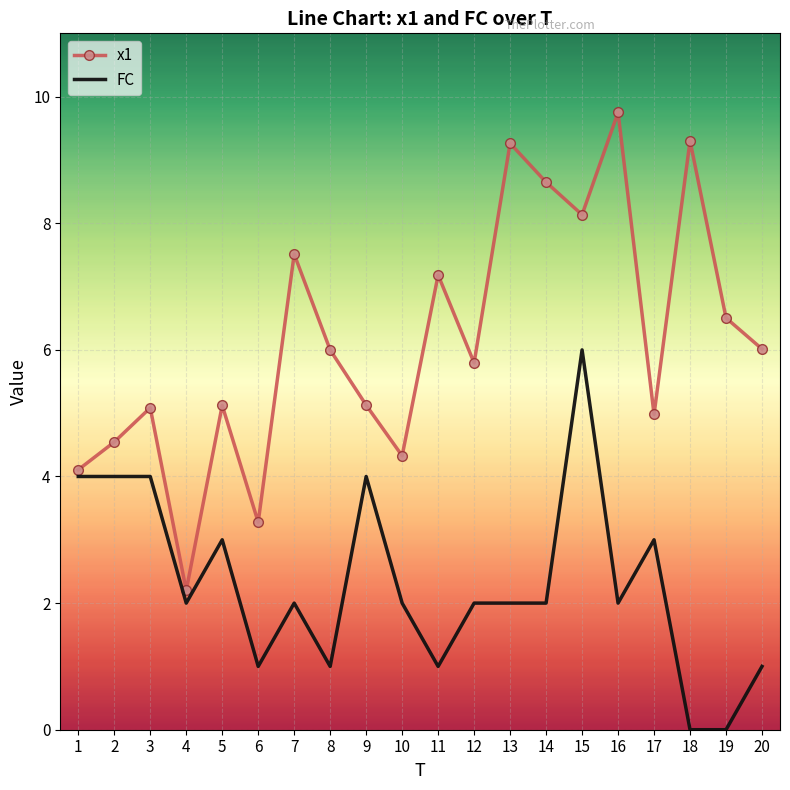

How many distinct data groups are displayed?

2